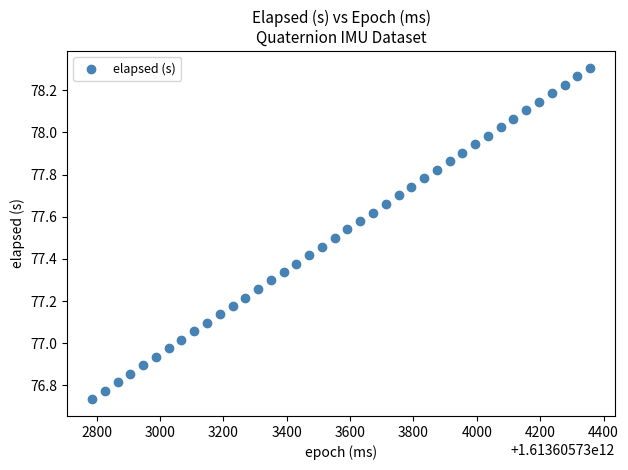

What is the range of X values (max minus min)?

1573.0